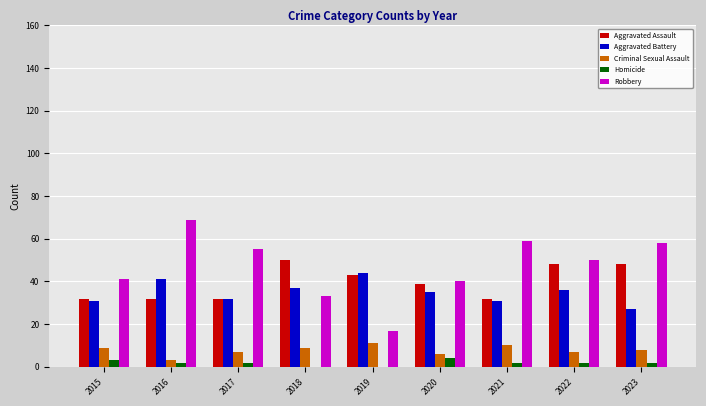

The value of Criminal Sexual Assault at 2019 is 11. True or false?

True